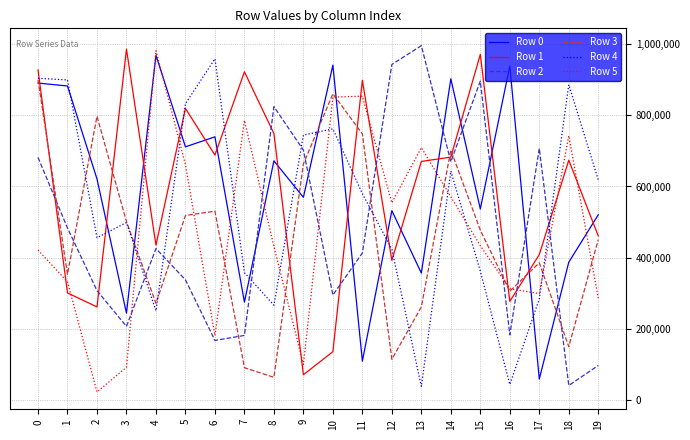

What is the spread (max minus min) of values at 16?

894813